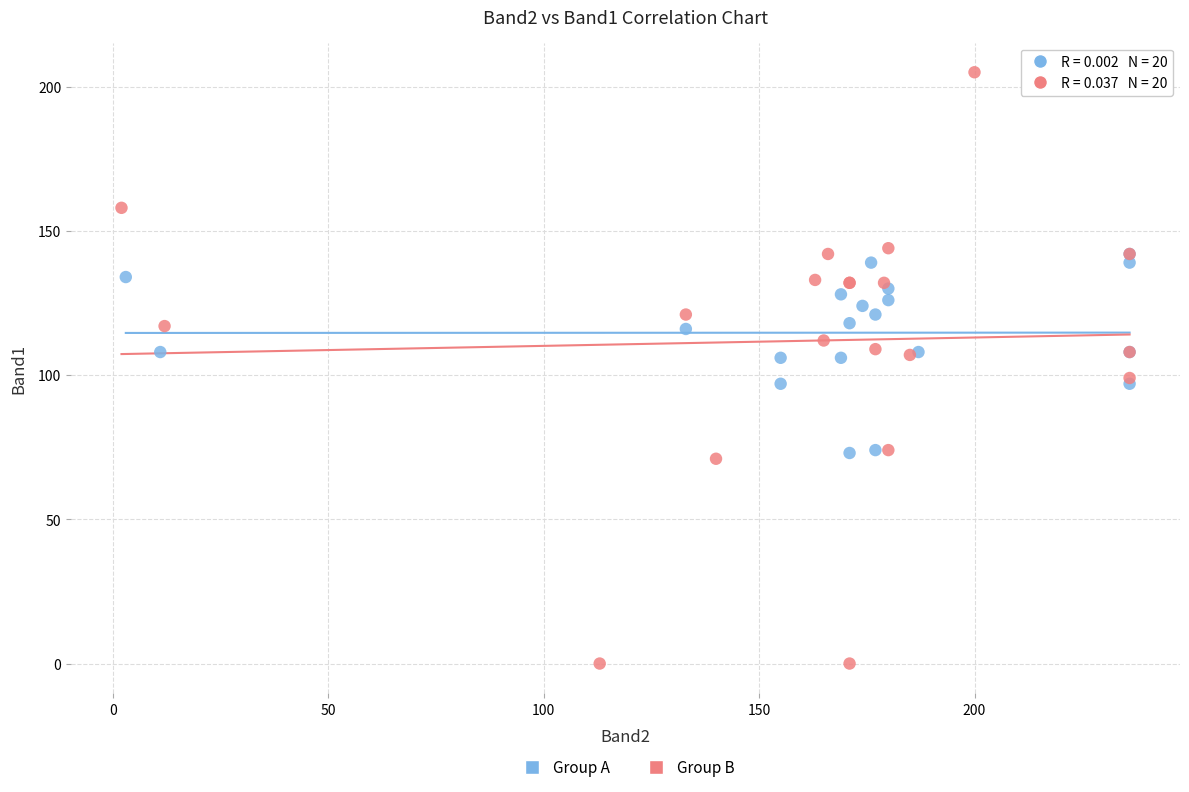

Which series has the widest spread of Y values?

Group B